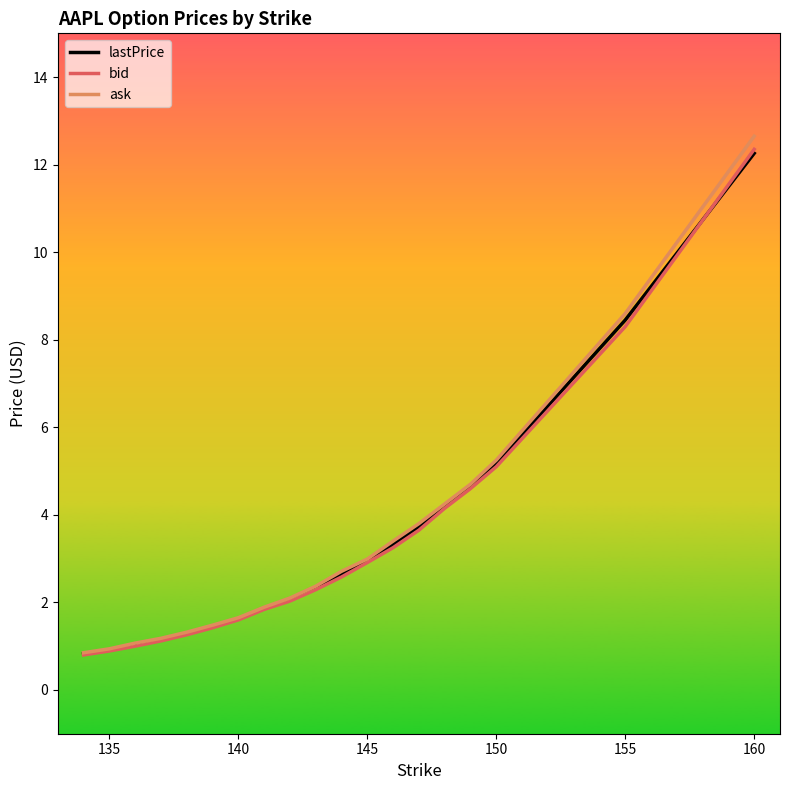

Which series has the largest range (max minus min)?

ask